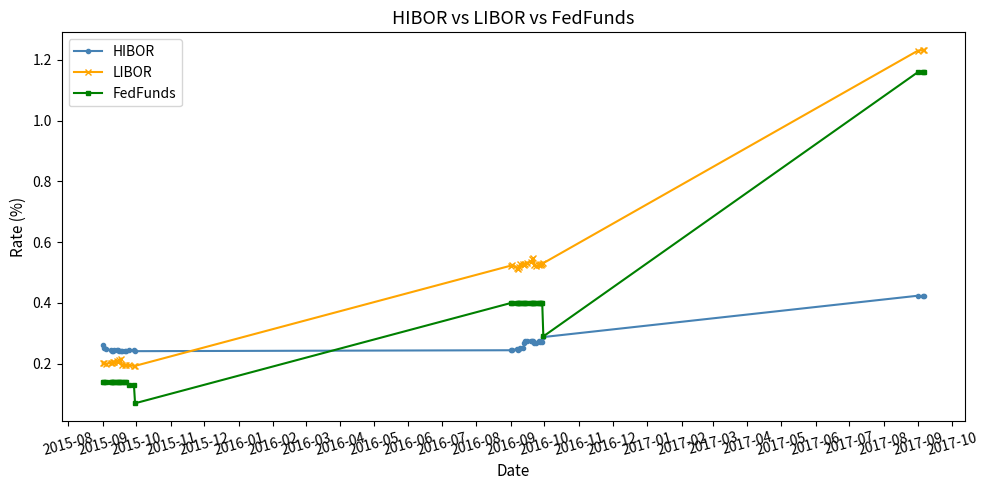

Count the HIBOR values in the range 0 to 1.

40